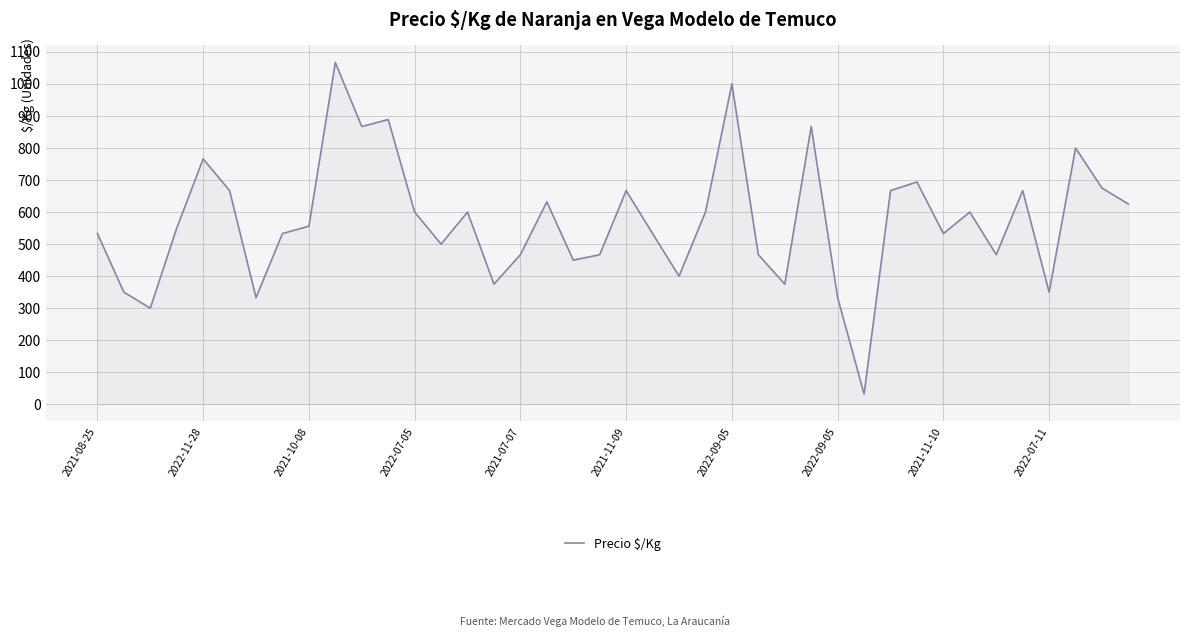

What is the greatest value displayed?

1067